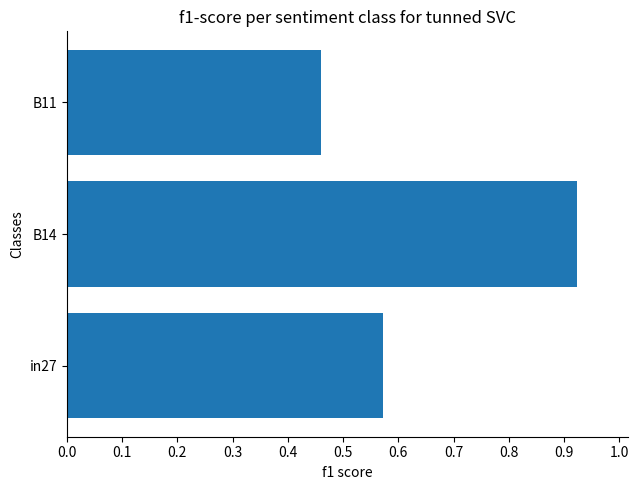

How many values are between 0 and 1?

3